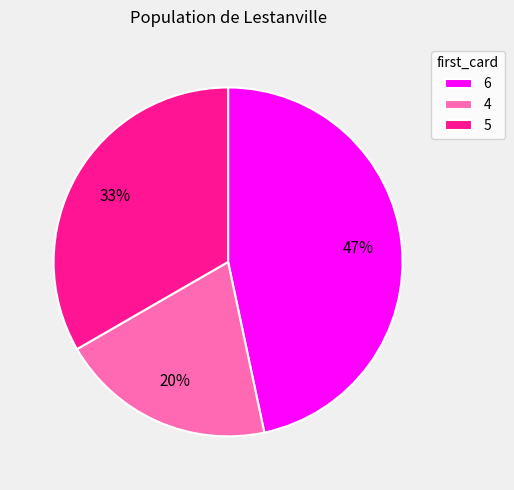

Is the sum of 6 and 4 greater than half?

Yes